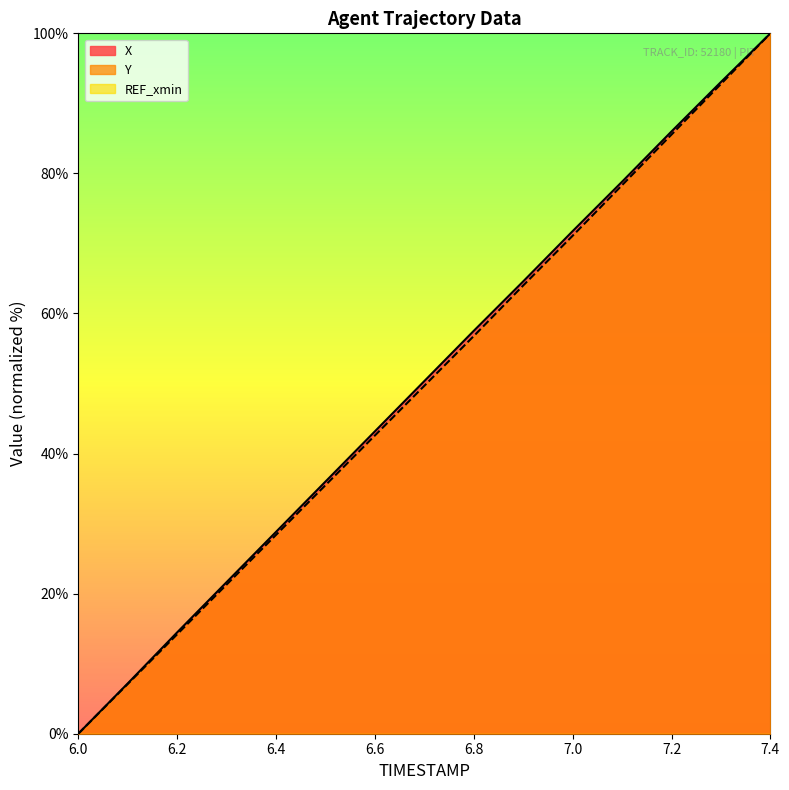

True or false: Y and X cross at least once.

False